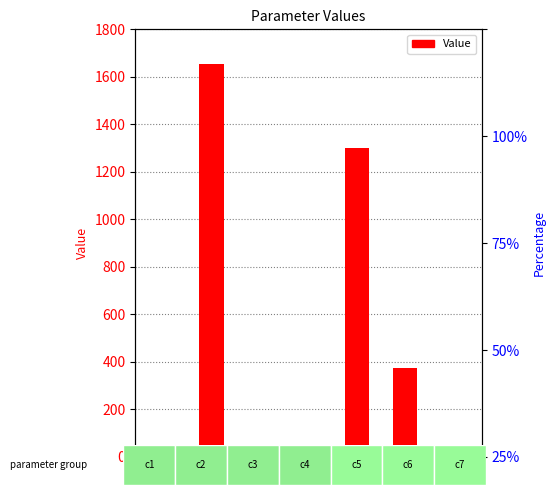

Reading left to right, what are all the values shown in this chart?

0.1	1654.1	0.1	0.5	1302.1	373.4	11.1